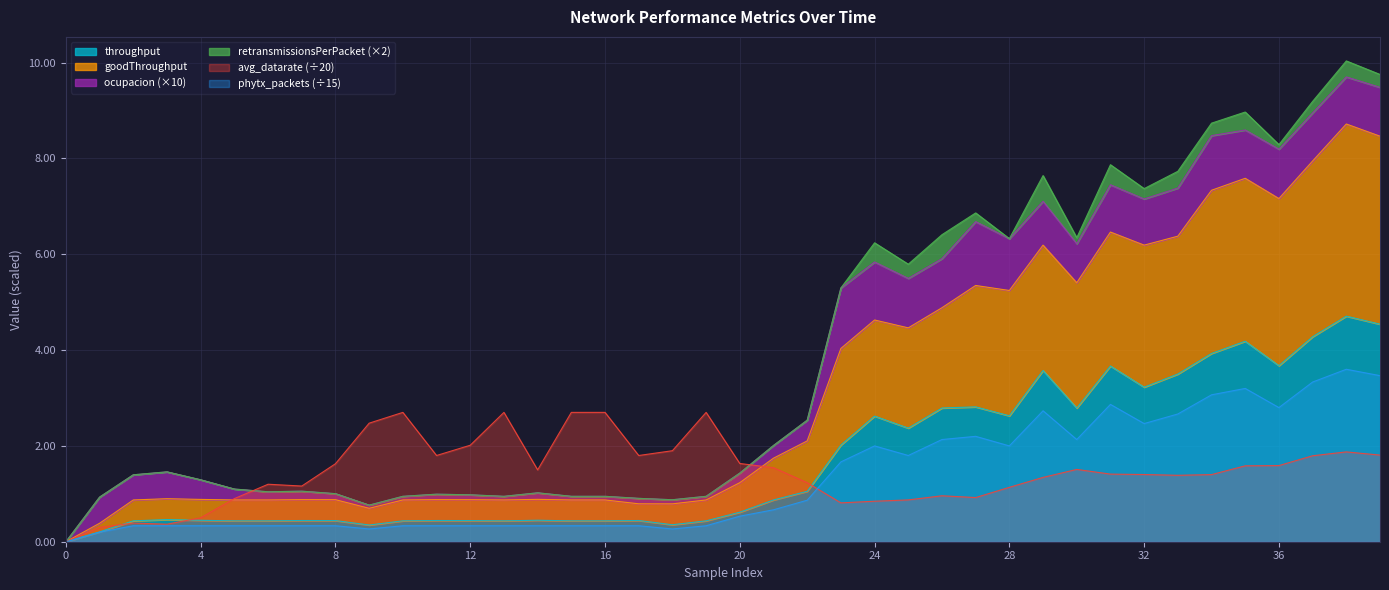

What is the value of the phytx_packets point at the 2nd from the left?

0.2